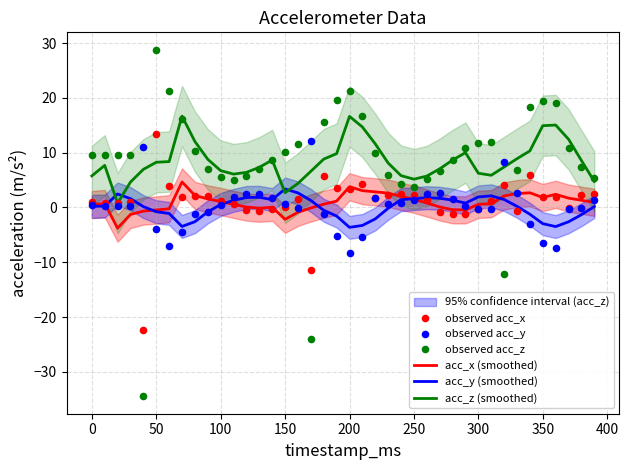

Which series has the largest total across all categories?

observed acc_z